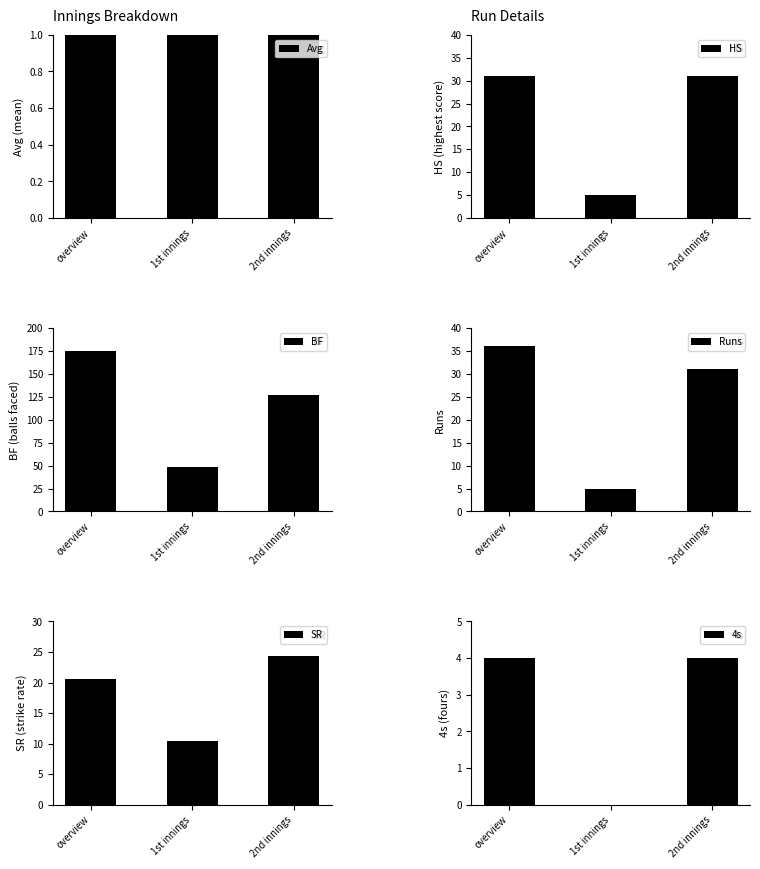

Is the value of Runs at 2nd innings greater than the value of Avg at 2nd innings?

No